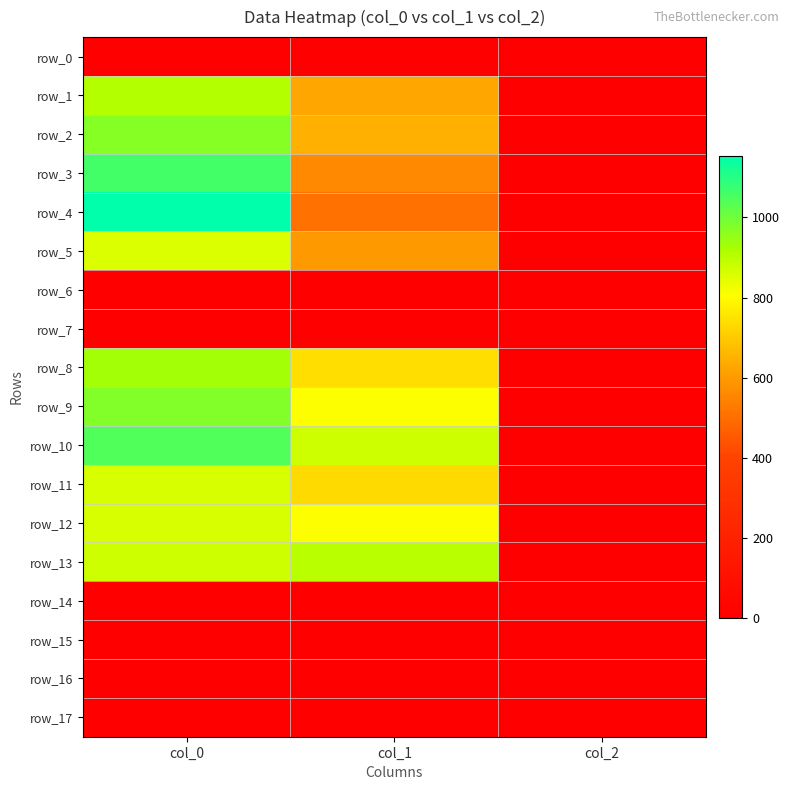

Rank the series at col_1 from lowest to highest value.

row_0, row_6, row_7, row_14, row_15, row_16, row_17, row_4, row_3, row_5, row_1, row_2, row_11, row_8, row_9, row_12, row_10, row_13